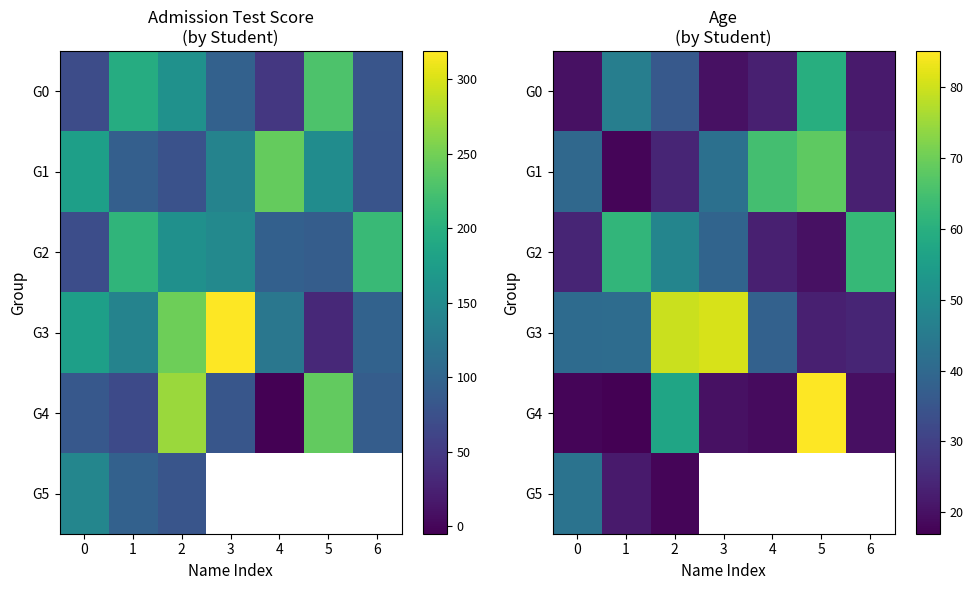

At how many categories does at least one series exceed 26?

7